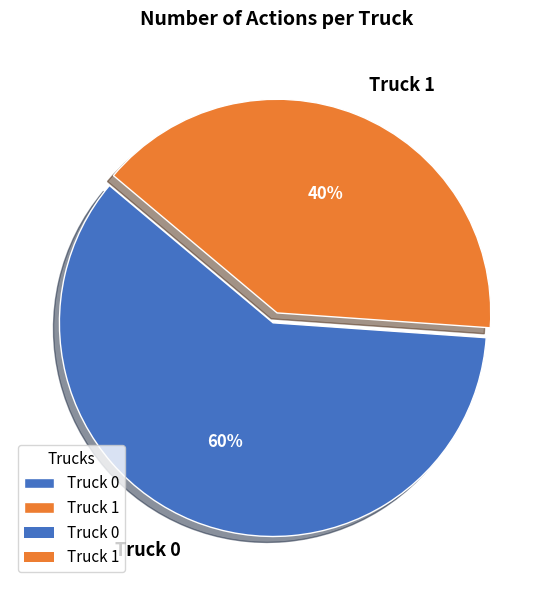

What is the smallest slice in the pie chart?

Truck 1